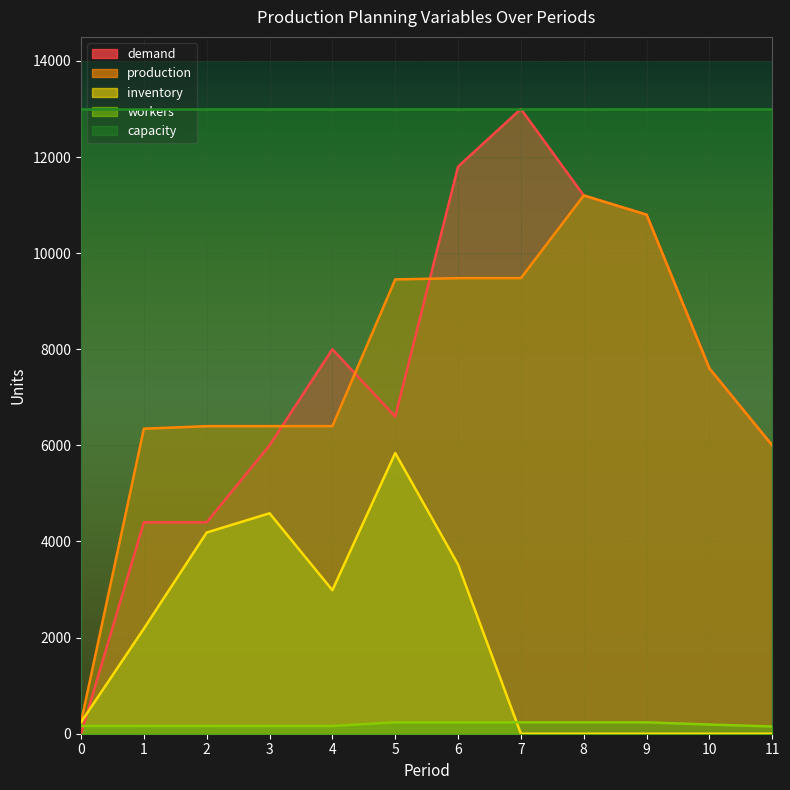

True or false: workers has more than 1 points higher than both neighbors.

False